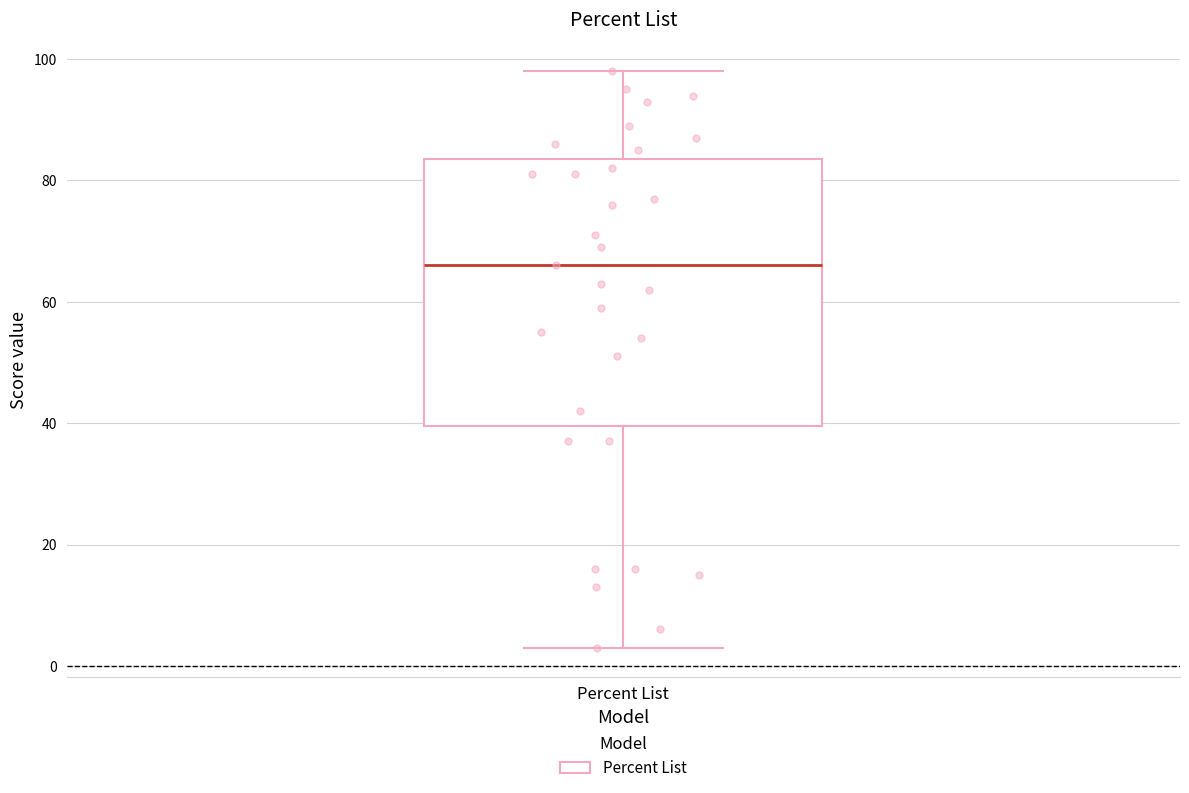

Where is the upper edge of the box for Percent List on the y-axis? The values are not printed on the chart, so give them approximately, as read against the axis.

84